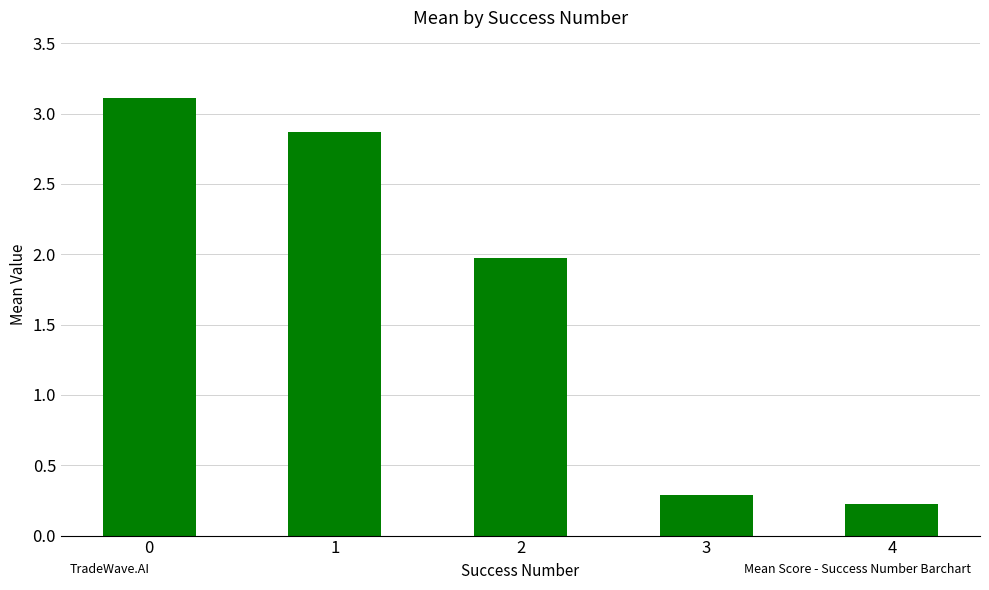

What is the average value?

1.7